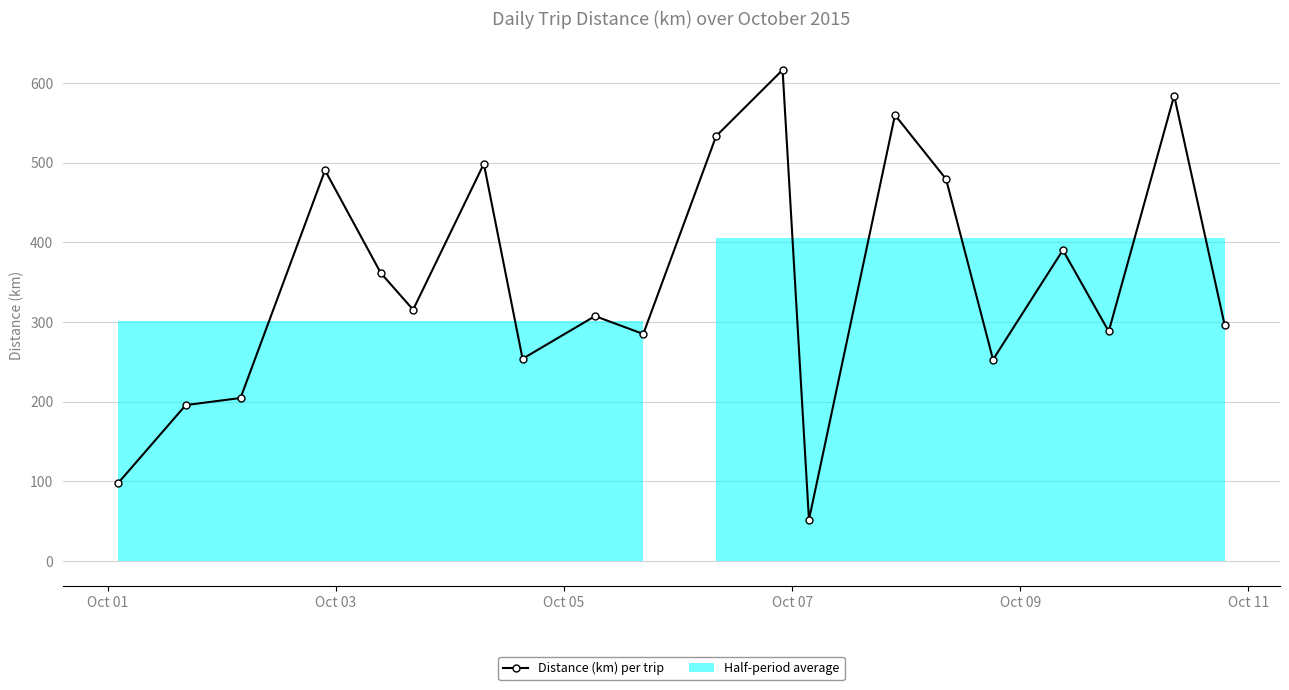

What is the maximum value for Distance (km) per trip?

616.4